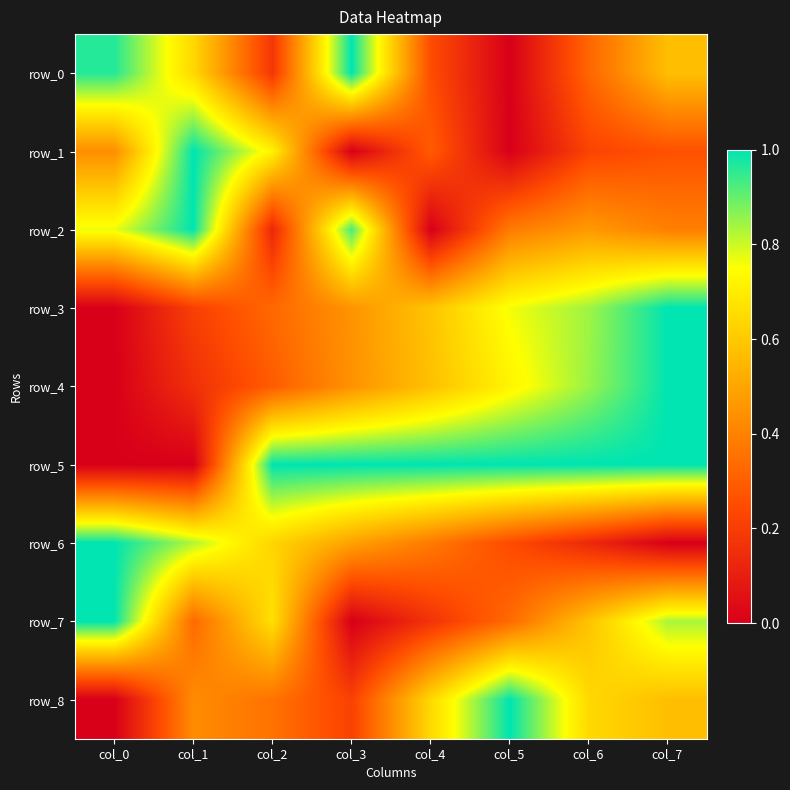

What is the maximum value for row_4?

1.0